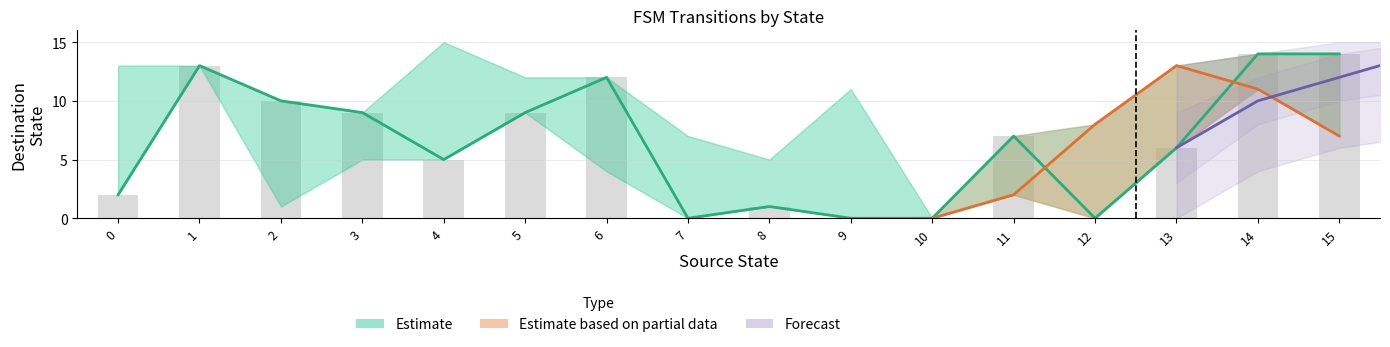

How many distinct data groups are displayed?

3